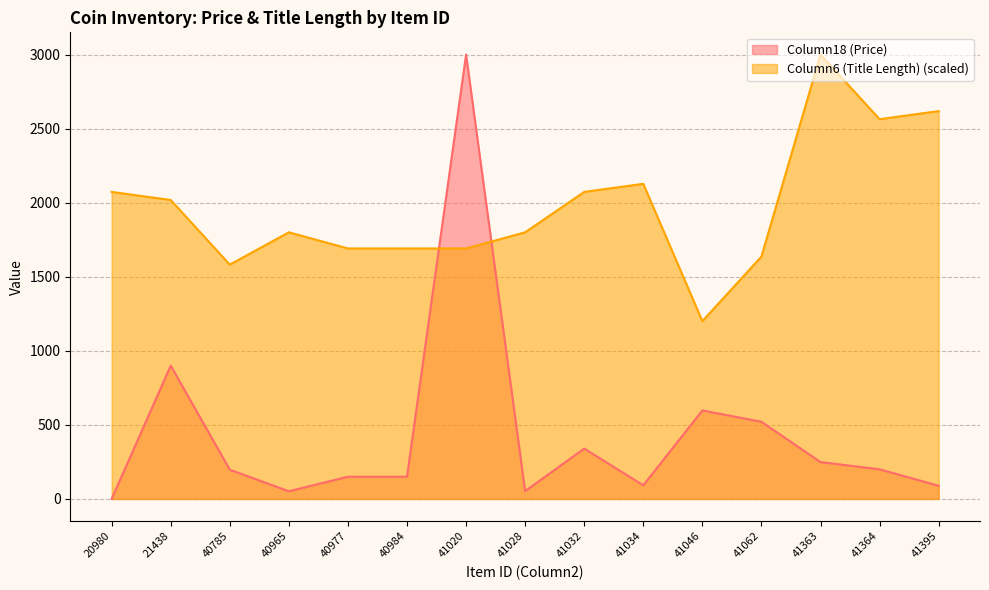

Reading right to left, list all the values displayed in this chart.

Column18 (Price): 89.0	200.0	249.0	520.9	597.5	92.0	340.0	53.0	3000.0	150.0	150.0	52.0	197.6	900.0	0.0
Column6 (Title Length): 2618.2	2563.6	3000.0	1636.4	1200.0	2127.3	2072.7	1800.0	1690.9	1690.9	1690.9	1800.0	1581.8	2018.2	2072.7